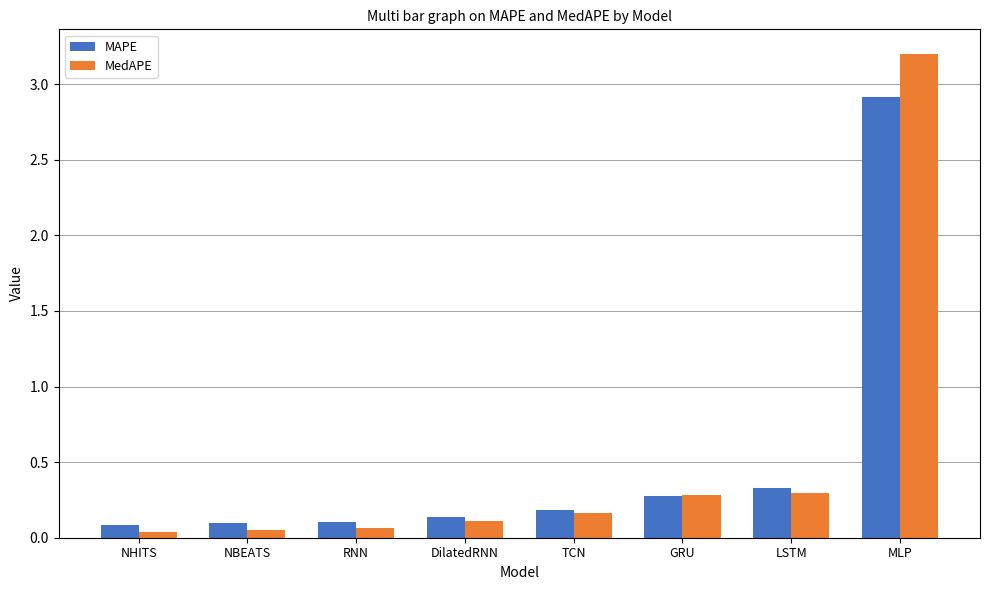

Which series has the widest spread of values?

MedAPE